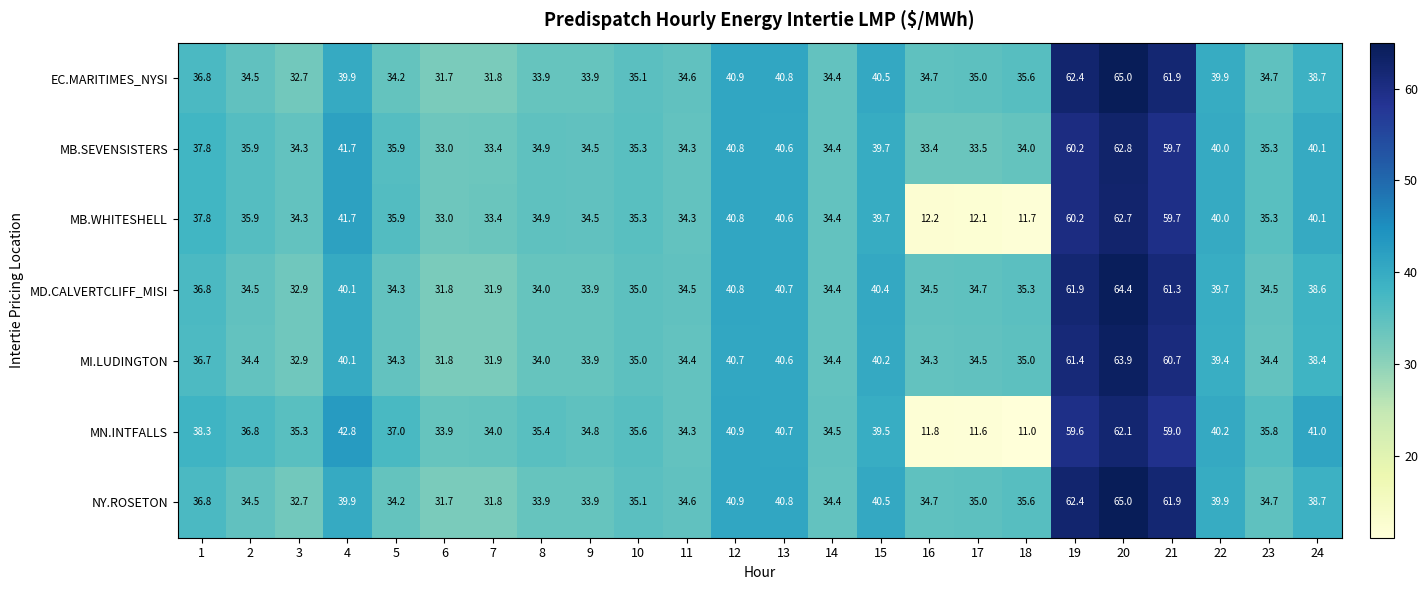

Is the value of MN.INTFALLS at 24 greater than the value of MB.WHITESHELL at 6?

Yes